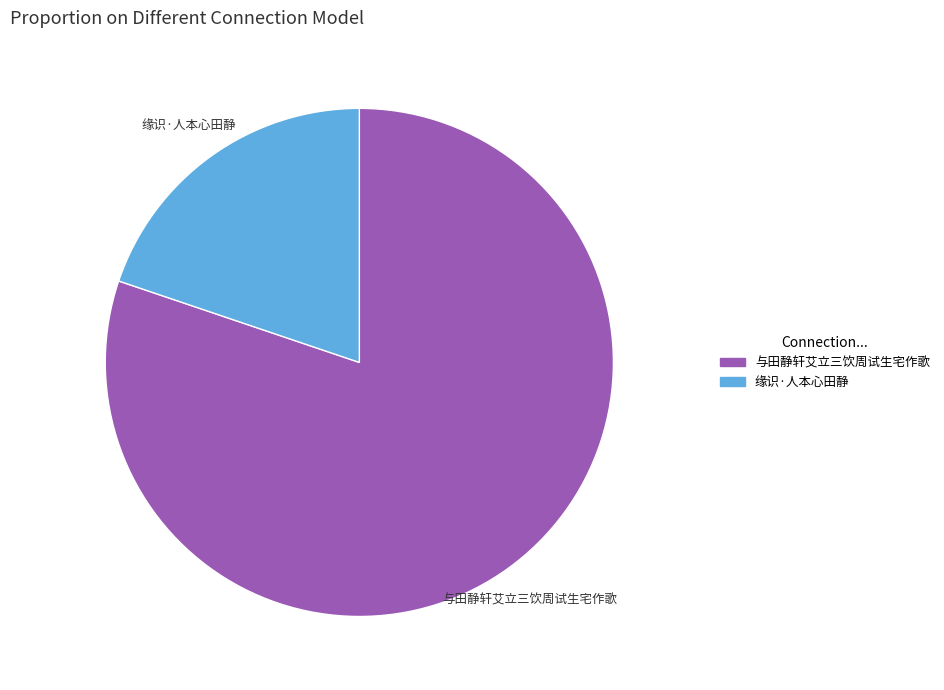

Which slice is the smallest?

缘识·人本心田静